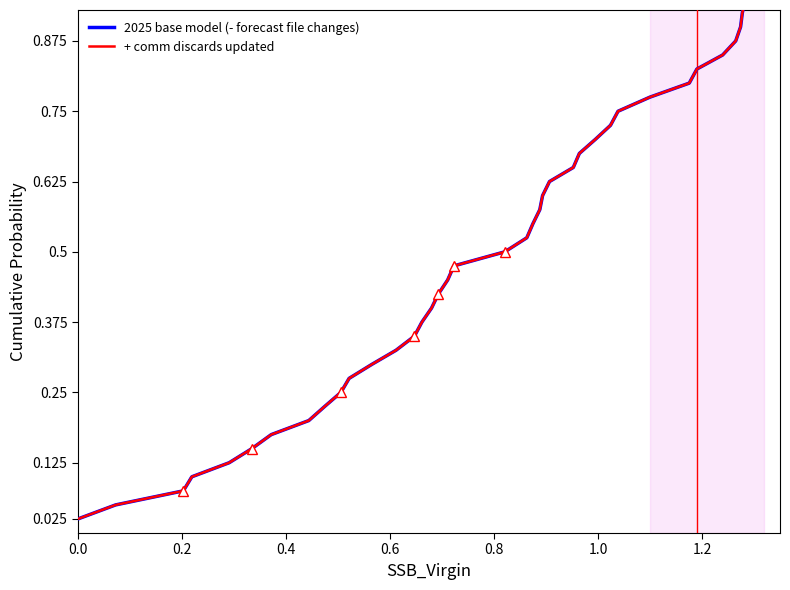

True or false: + comm discards updated has more than 0 points higher than both neighbors.

False